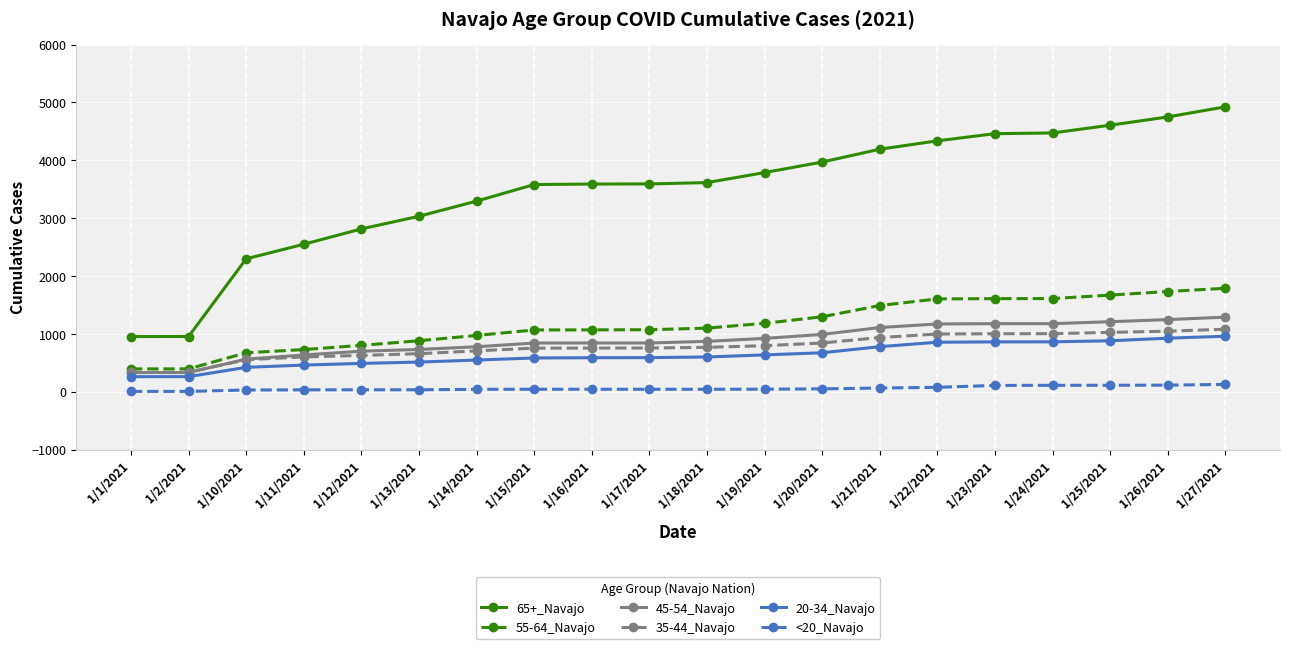

The value of 65+_Navajo at 1/1/2021 is 259. True or false?

False